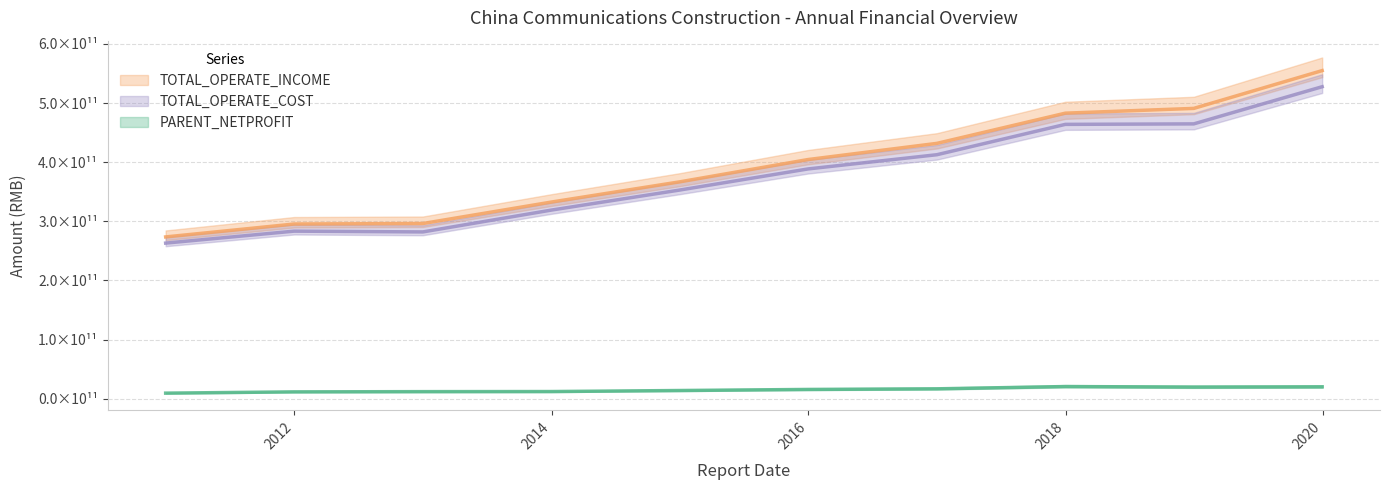

What position from the left is 2015-12-31?

6